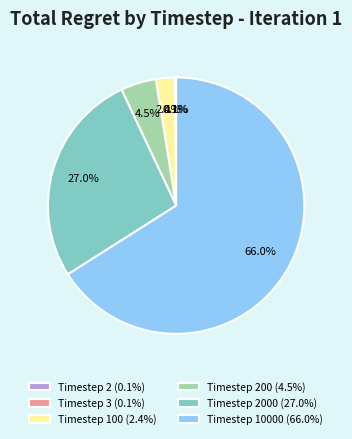

Which category has the biggest portion of the pie?

Timestep 10000 (66.0%)